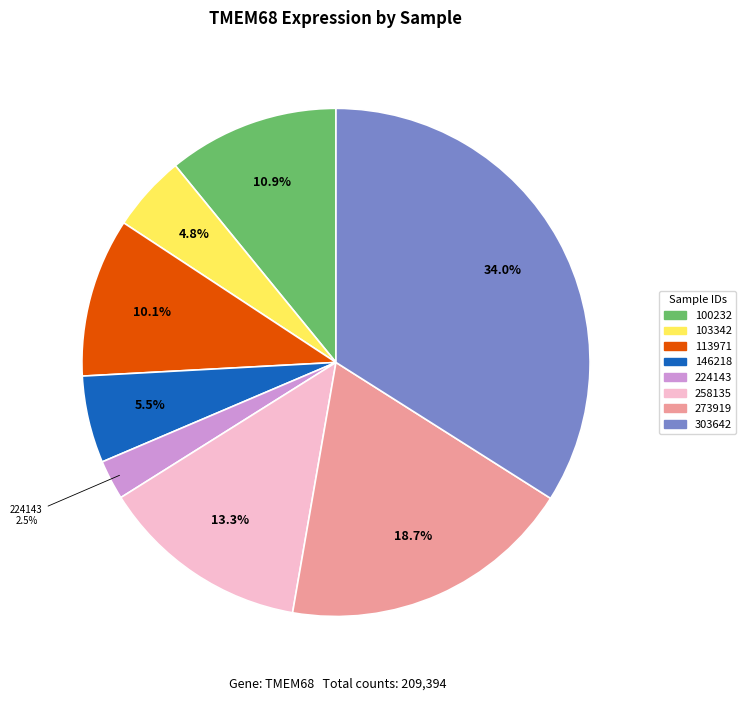

Is there any slice that represents more than half of the pie?

No